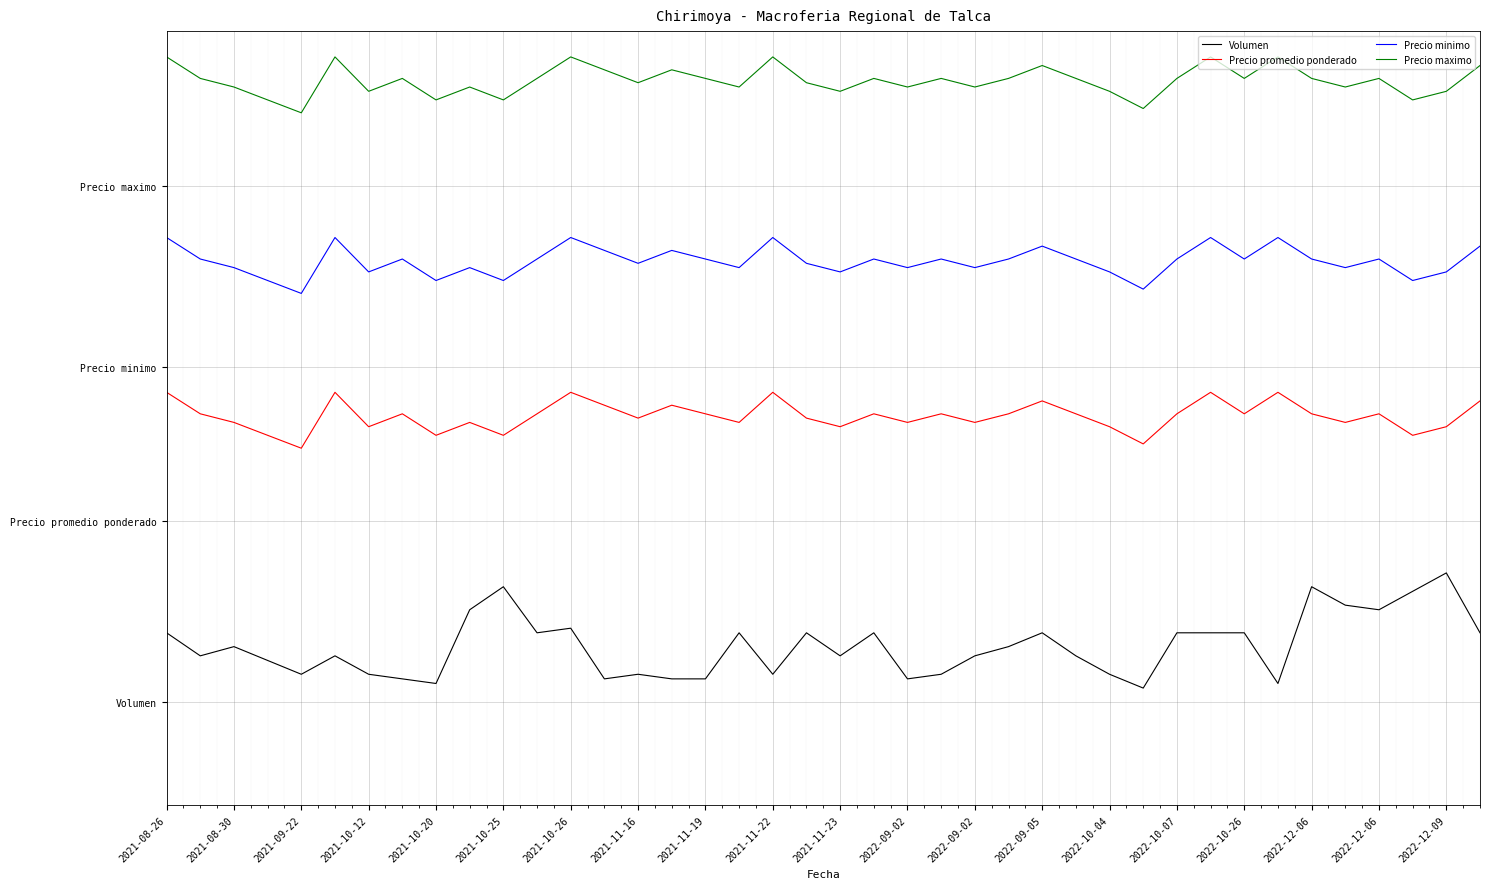

What are all the series names shown in the legend?

Volumen, Precio promedio ponderado, Precio minimo, Precio maximo